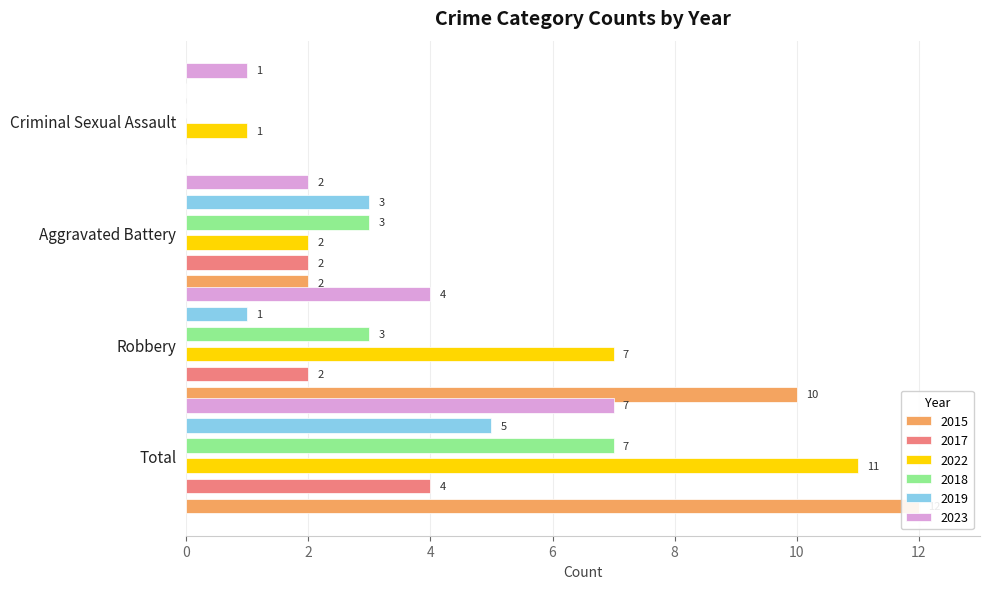

Does the chart contain any negative values?

No